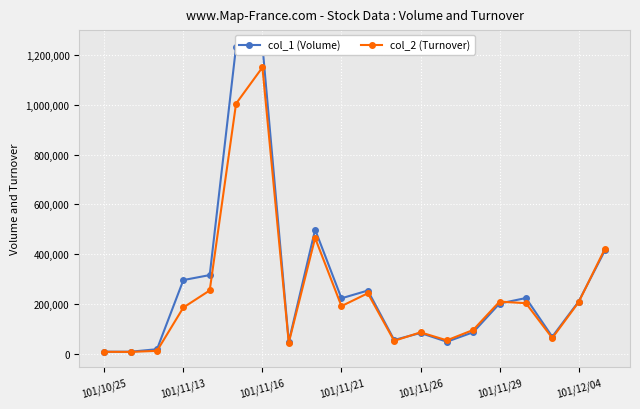

What is the highest value of the col_2 (Turnover) series?

1148960